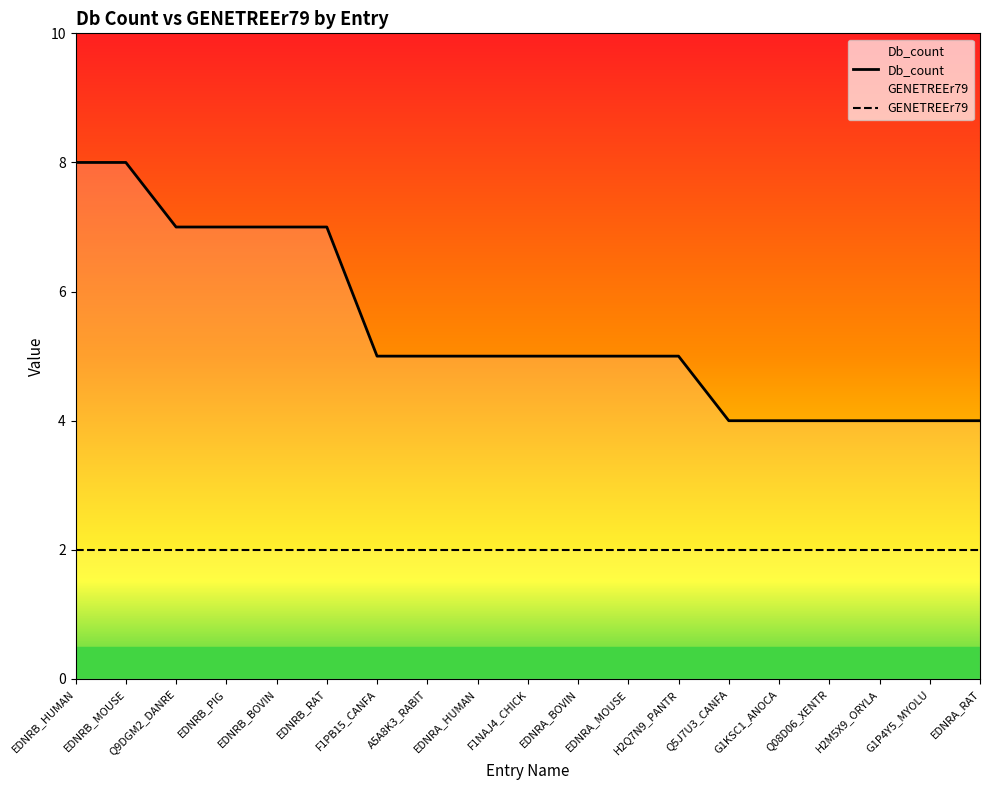

Reading left to right, extract all data points from this chart.

Db_count: 8	8	7	7	7	7	5	5	5	5	5	5	5	4	4	4	4	4	4
GENETREEr79: 2	2	2	2	2	2	2	2	2	2	2	2	2	2	2	2	2	2	2